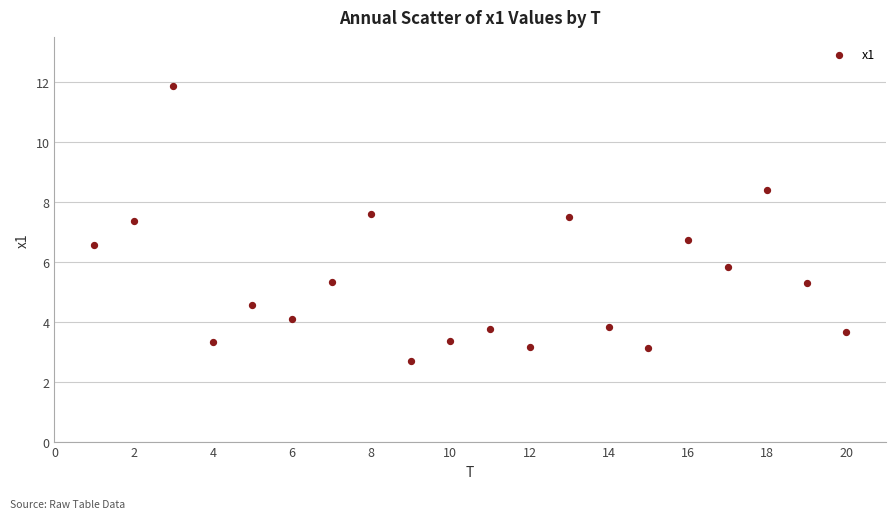

What is the range of Y values (max minus min)?

9.2